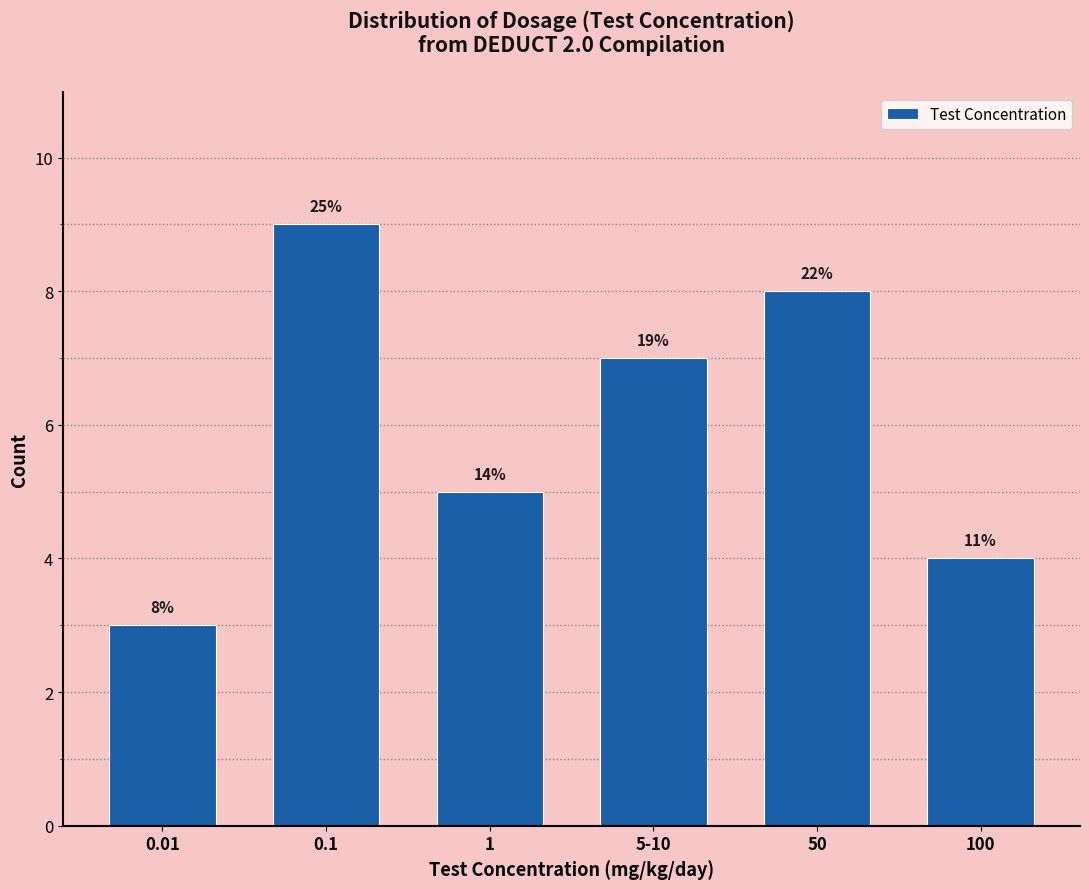

How many bars are there in total?

6